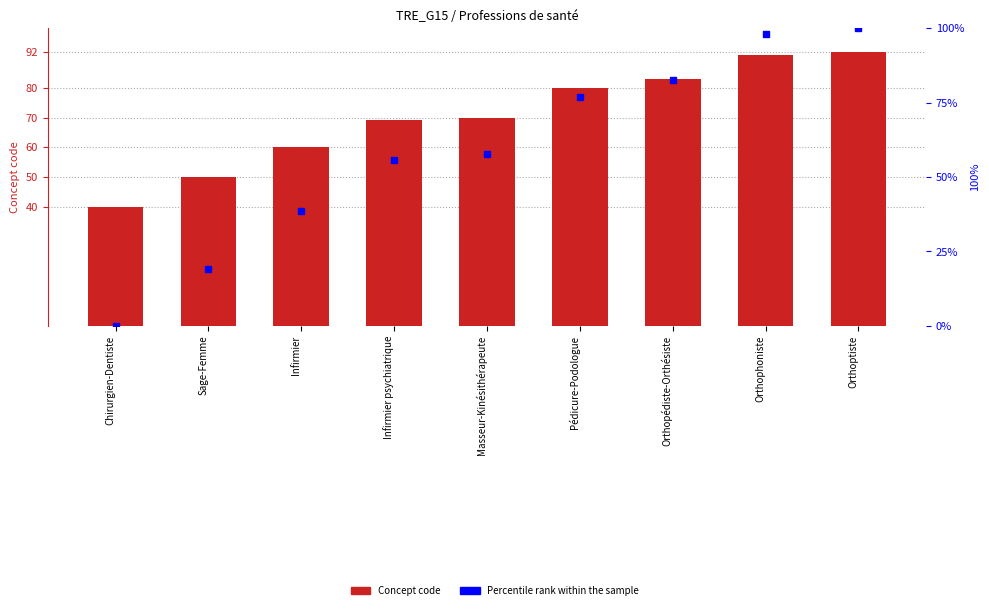

What is the difference between the maximum and second lowest values in the Concept code series?

42.0